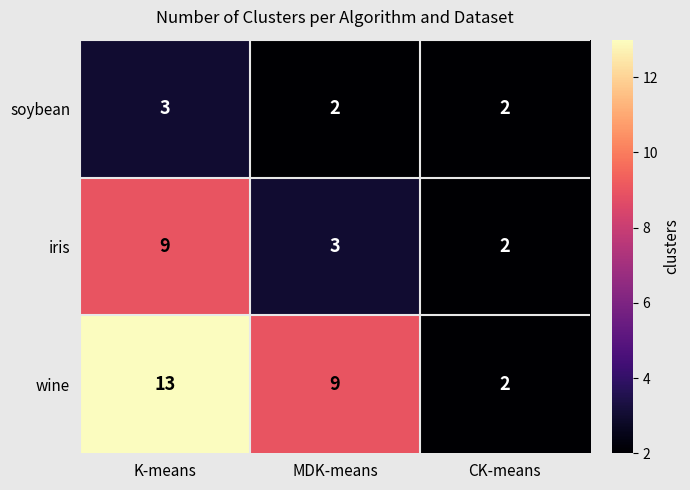

How many distinct data groups are displayed?

3